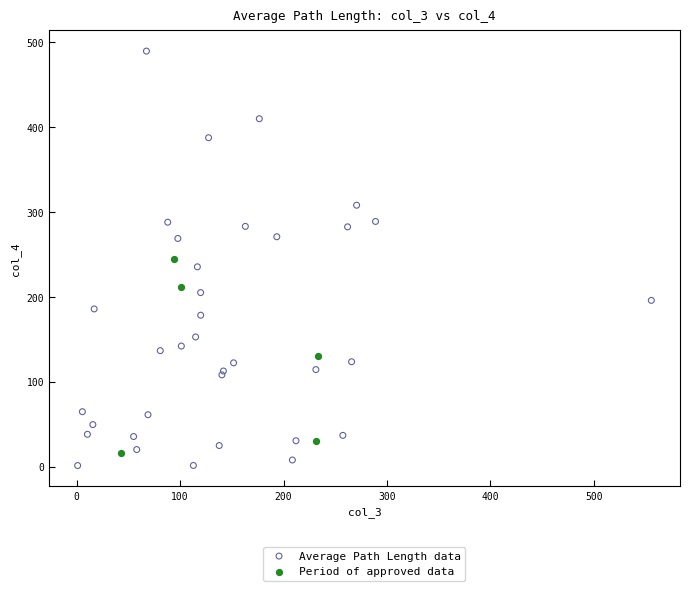

Which series has the largest Y range (max minus min)?

Average Path Length data